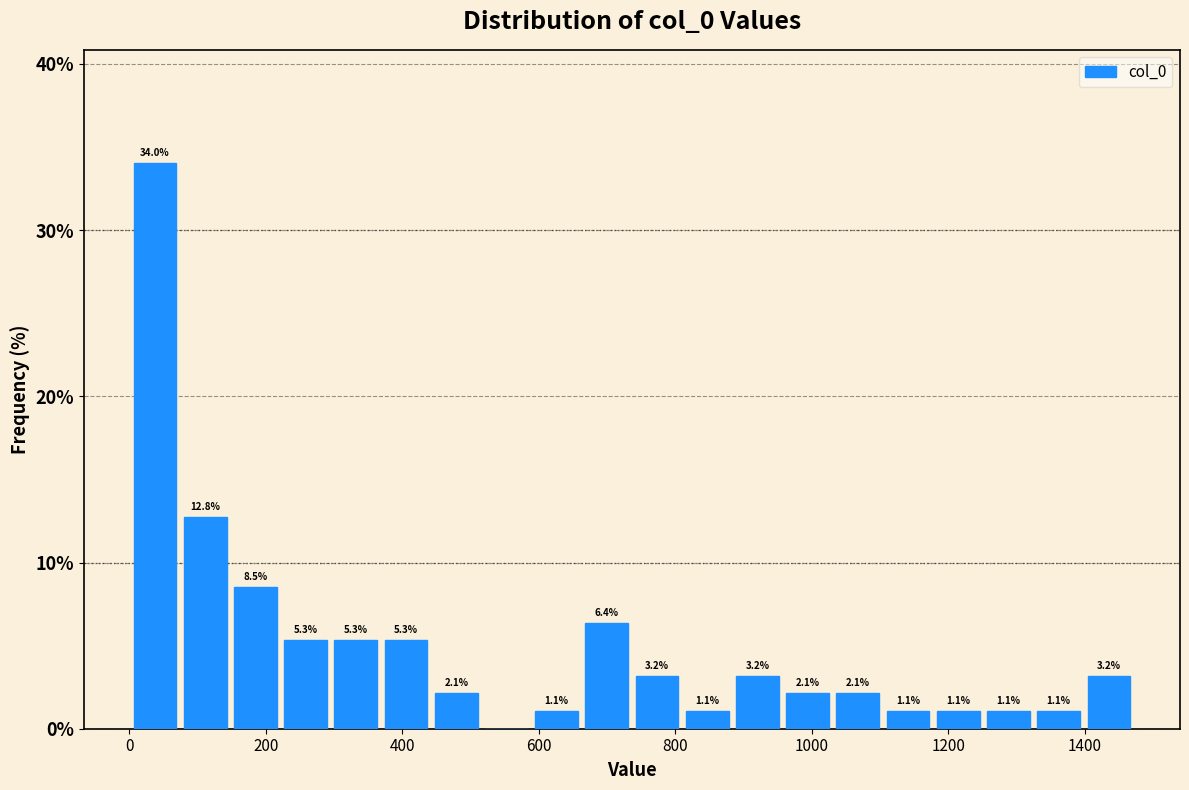

Read against the x-axis, roughly where is the centre of the tallest bar?

40